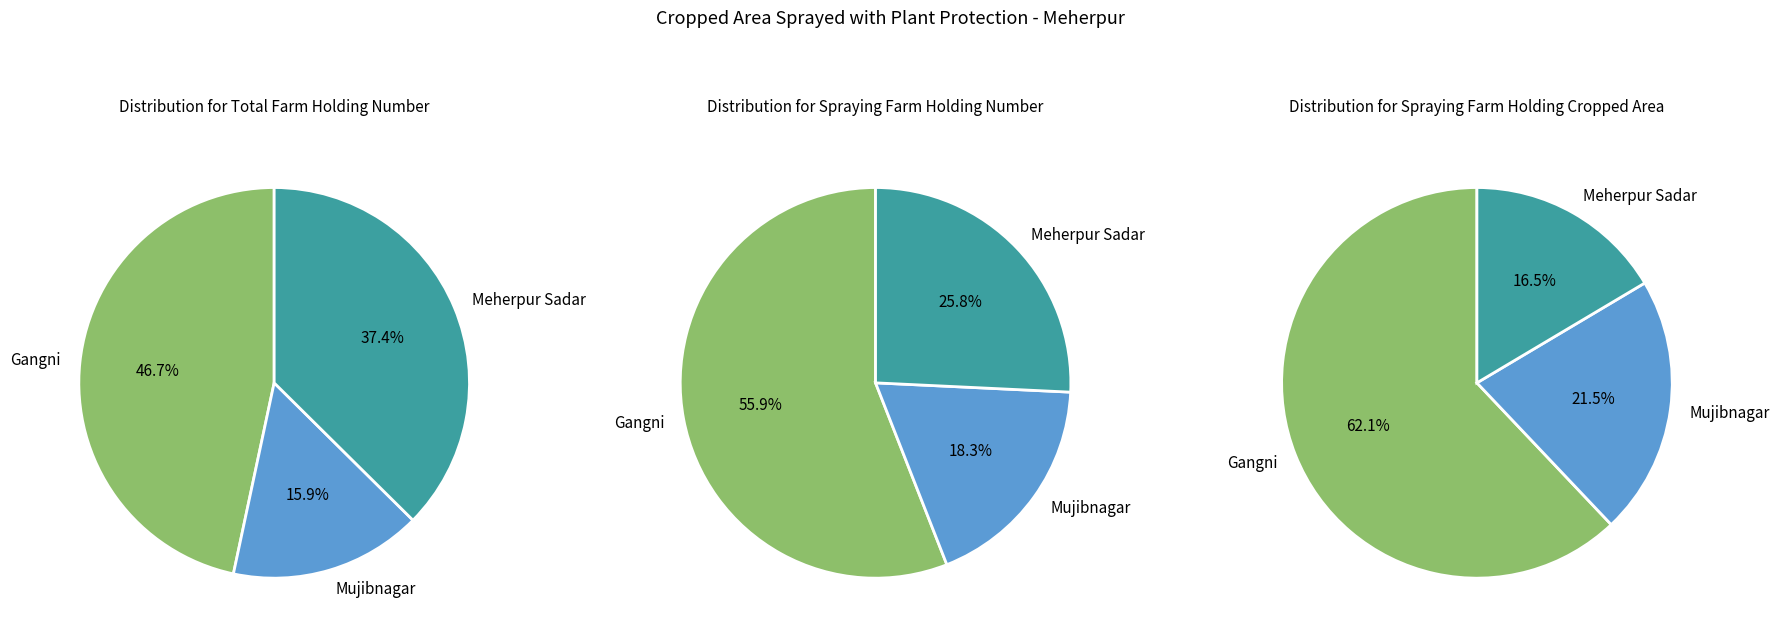

To the nearest percent, what is the difference between the Gangni and Meherpur Sadar slice percentages?

46%